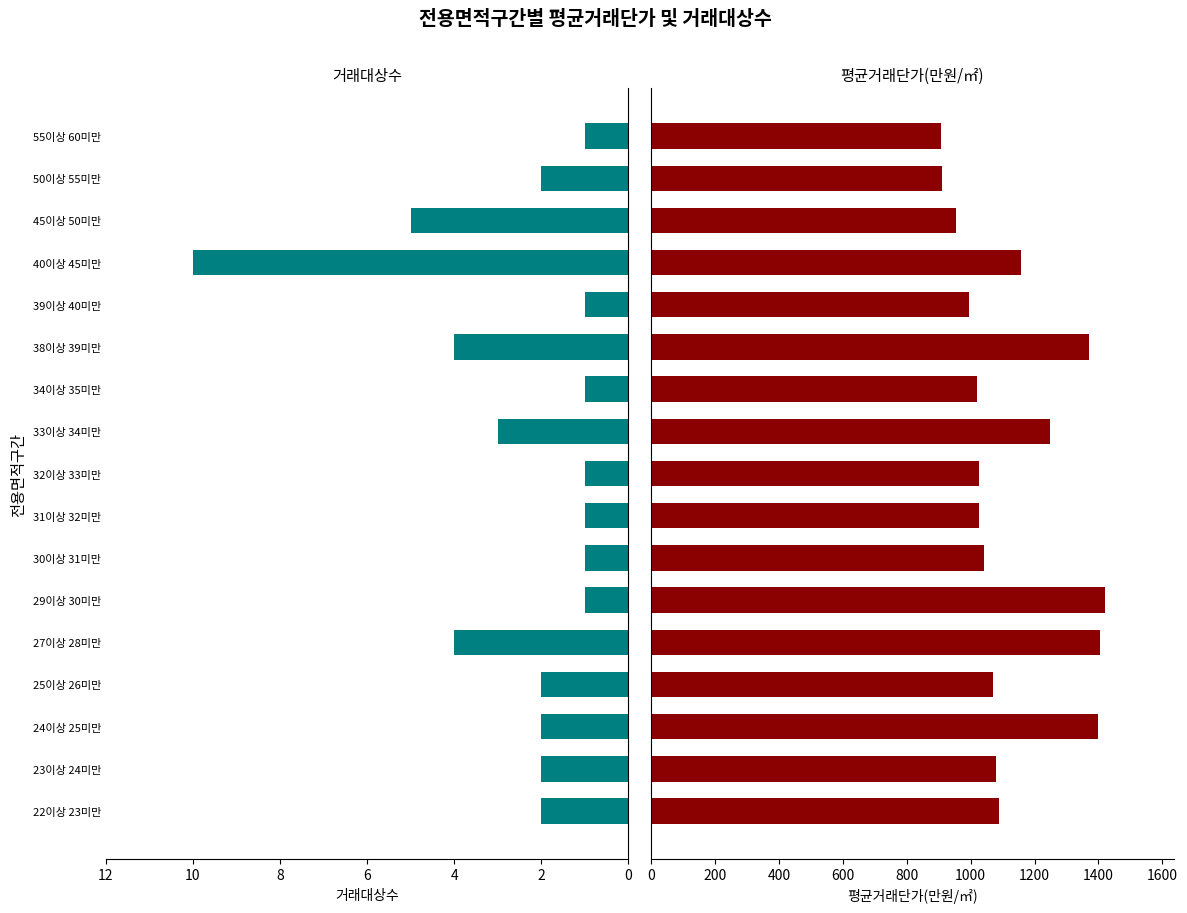

Which has a higher value, 23이상 24미만 or 50이상 55미만?

23이상 24미만